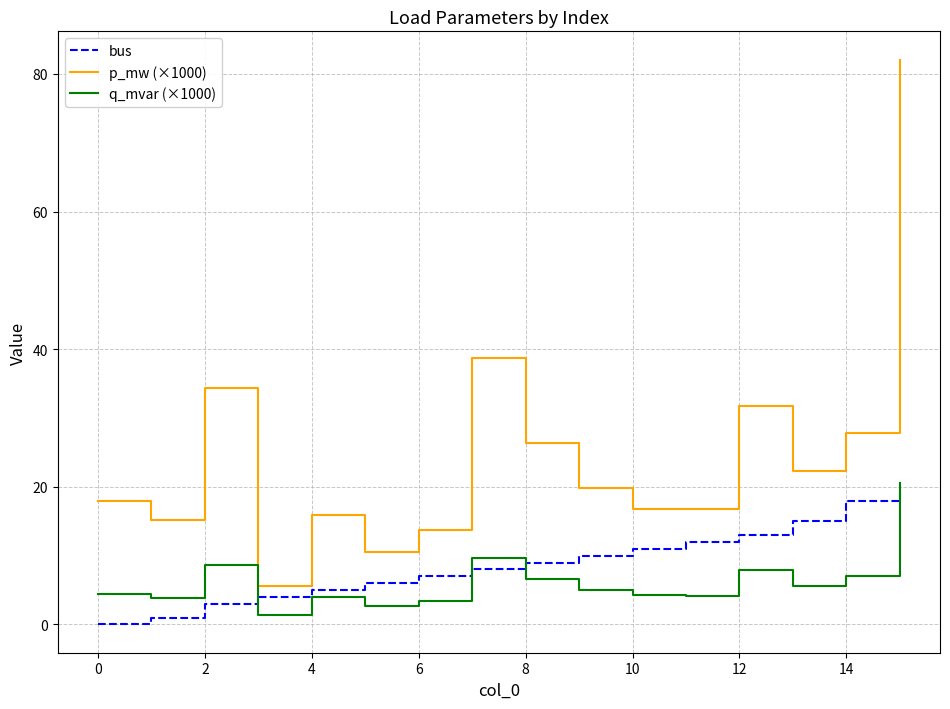

Which series has the largest total across all categories?

p_mw (×1000)